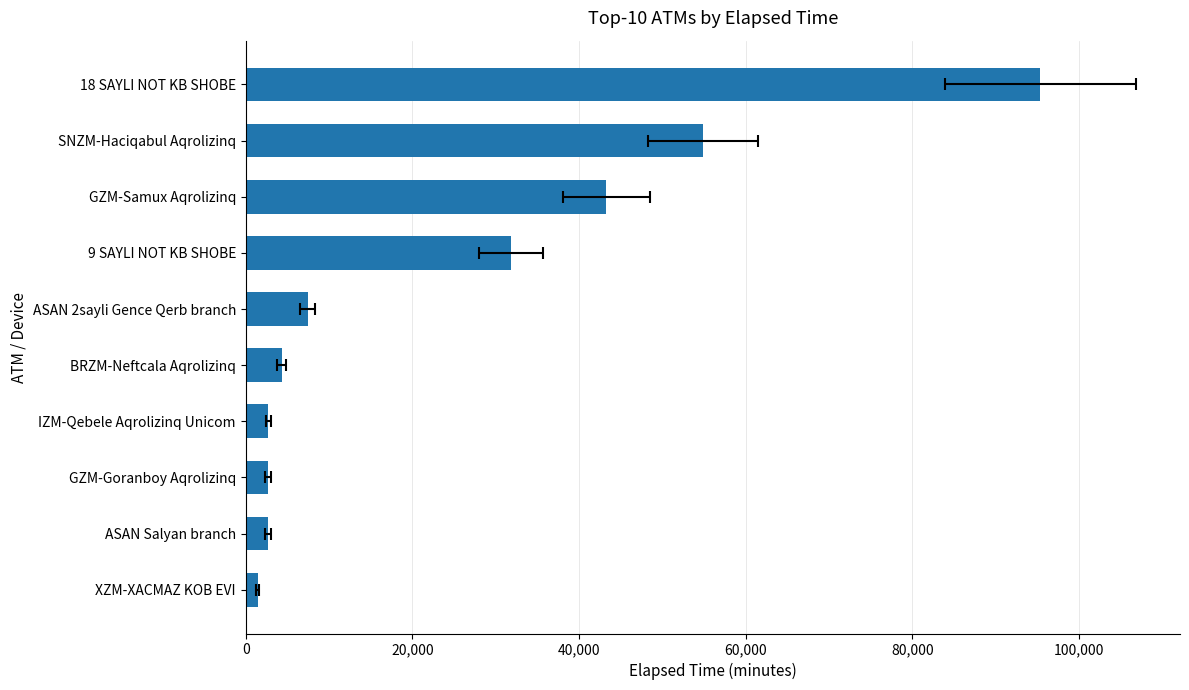

Between XZM-XACMAZ KOB EVI and IZM-Qebele Aqrolizinq Unicom, which is larger?

IZM-Qebele Aqrolizinq Unicom